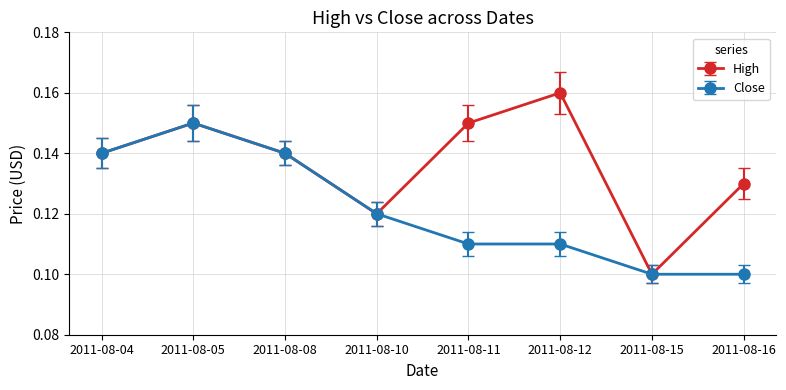

Which series changed the most between 2011-08-15 and 2011-08-16?

High